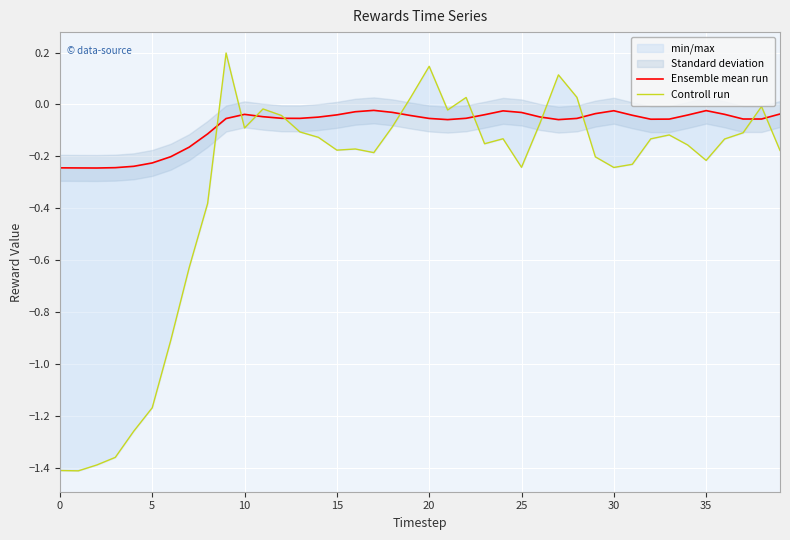

What is the difference between the second highest and second lowest values in the Ensemble mean run series?

0.2